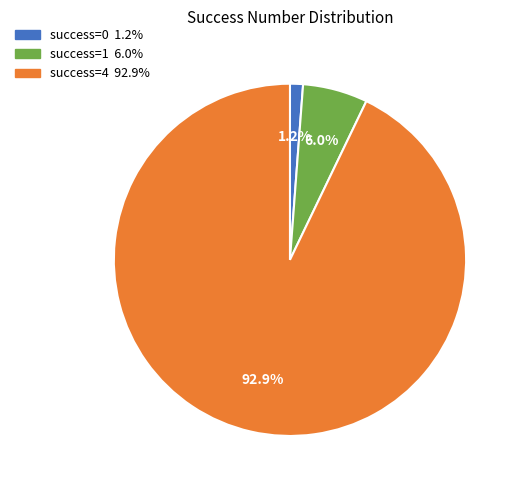

Is there a majority slice in this chart?

Yes